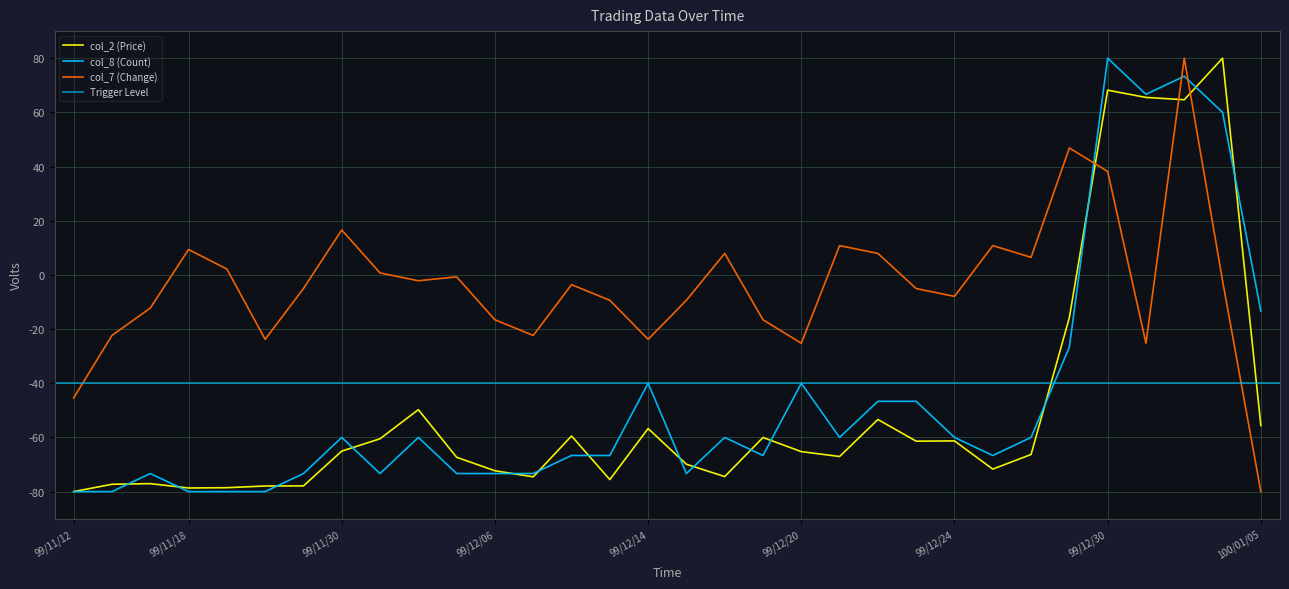

Is it true that col_2 (Price) equals -105.9 at 99/12/01?

False